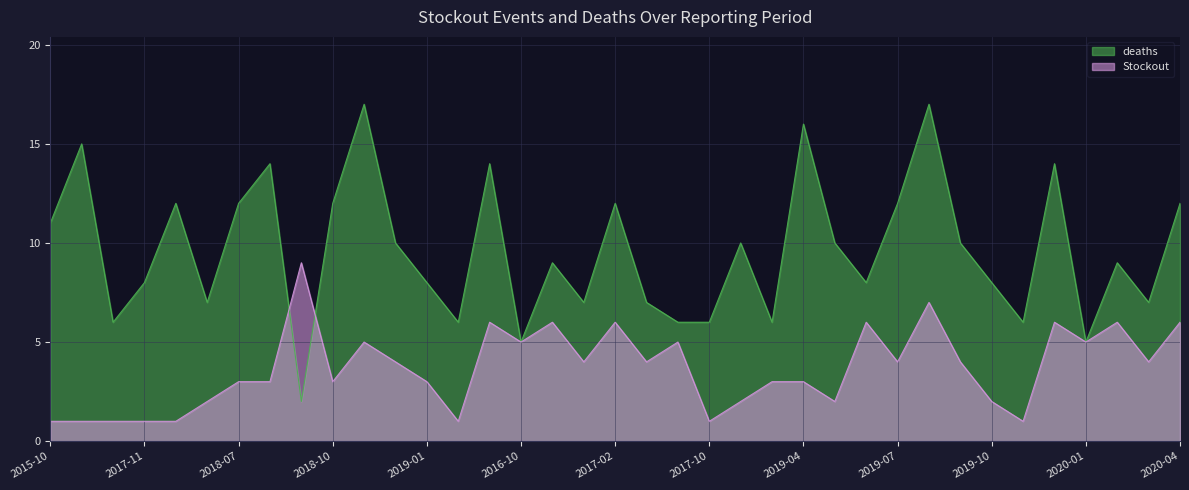

How many times do deaths and Stockout cross each other?

2